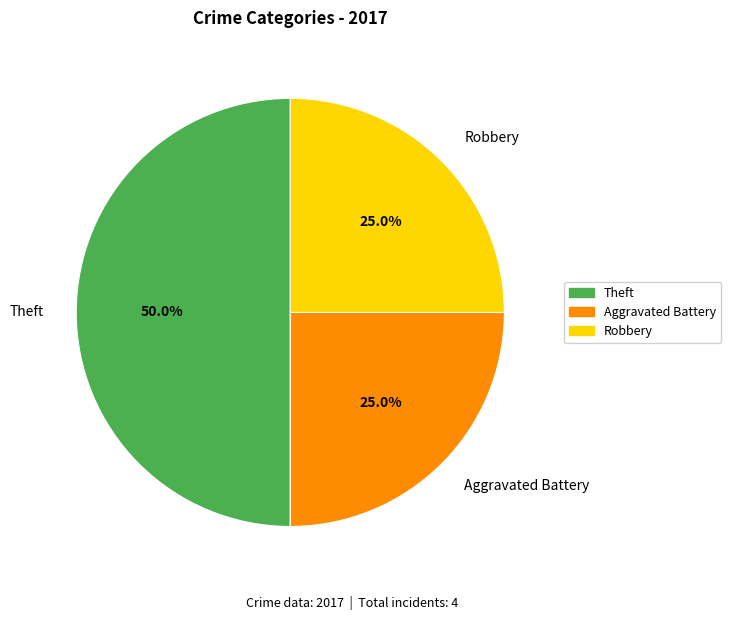

Count the number of slices in the pie.

3